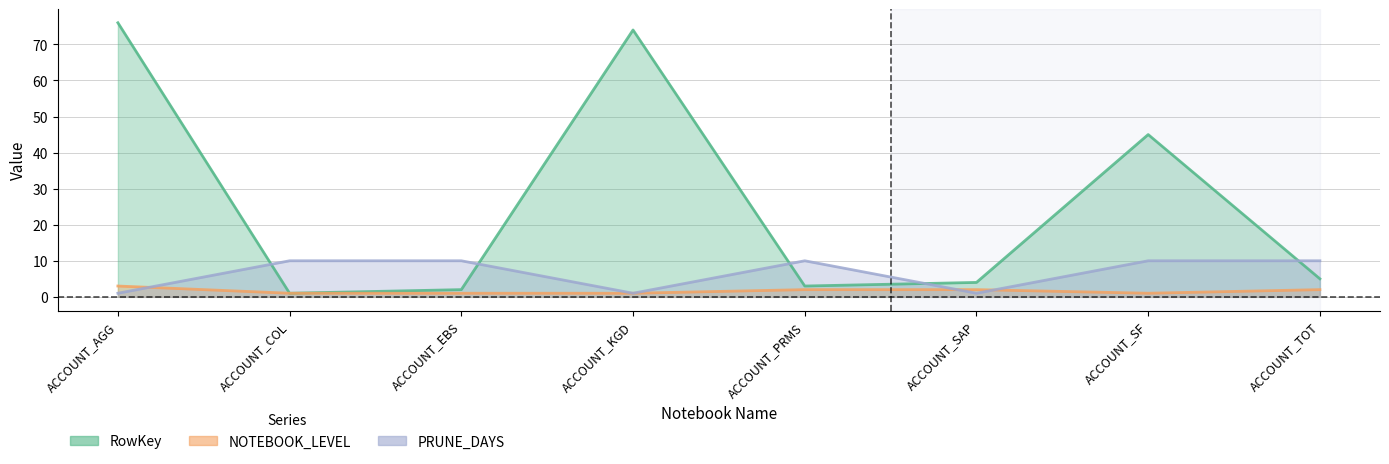

Which category has the lowest value in the PRUNE_DAYS series?

ACCOUNT_AGG